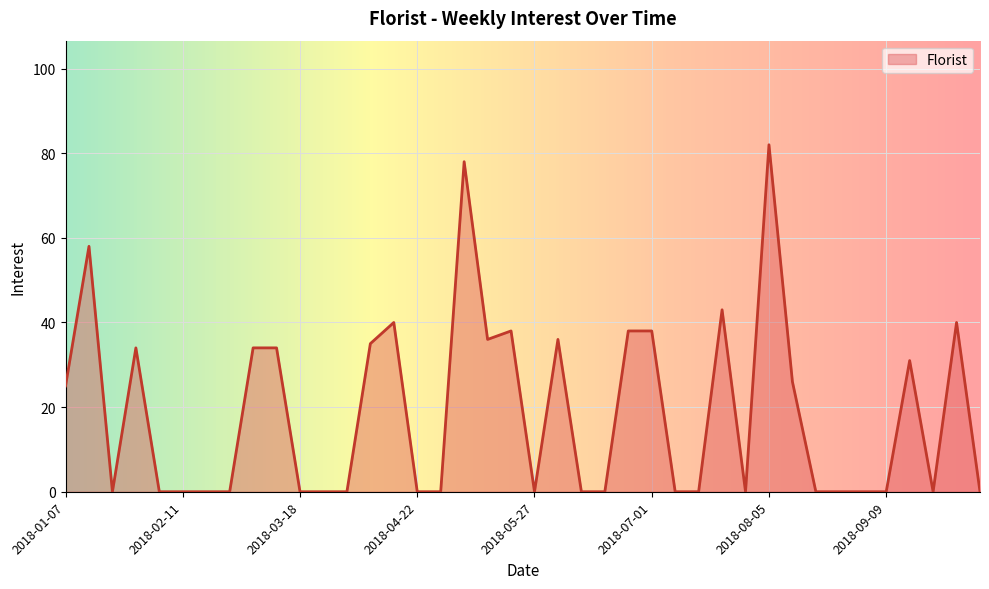

How many series are shown in this chart?

1